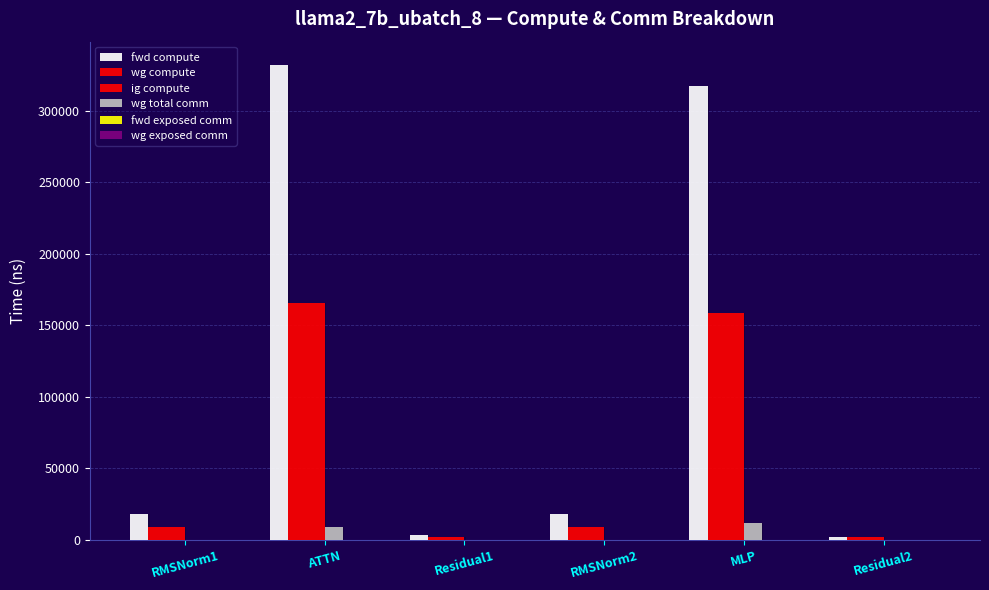

Between ATTN and MLP, which series saw the biggest shift?

fwd compute